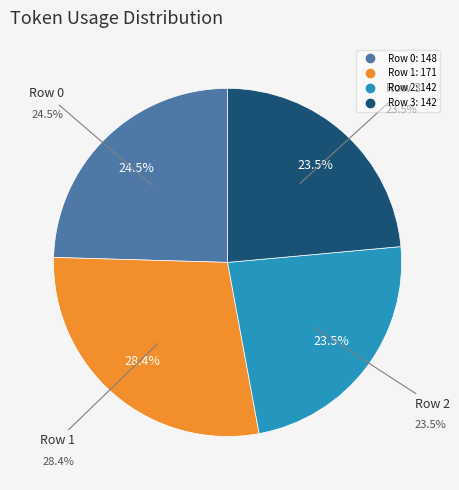

What is the change in value from Row 0 to Row 1?

+23